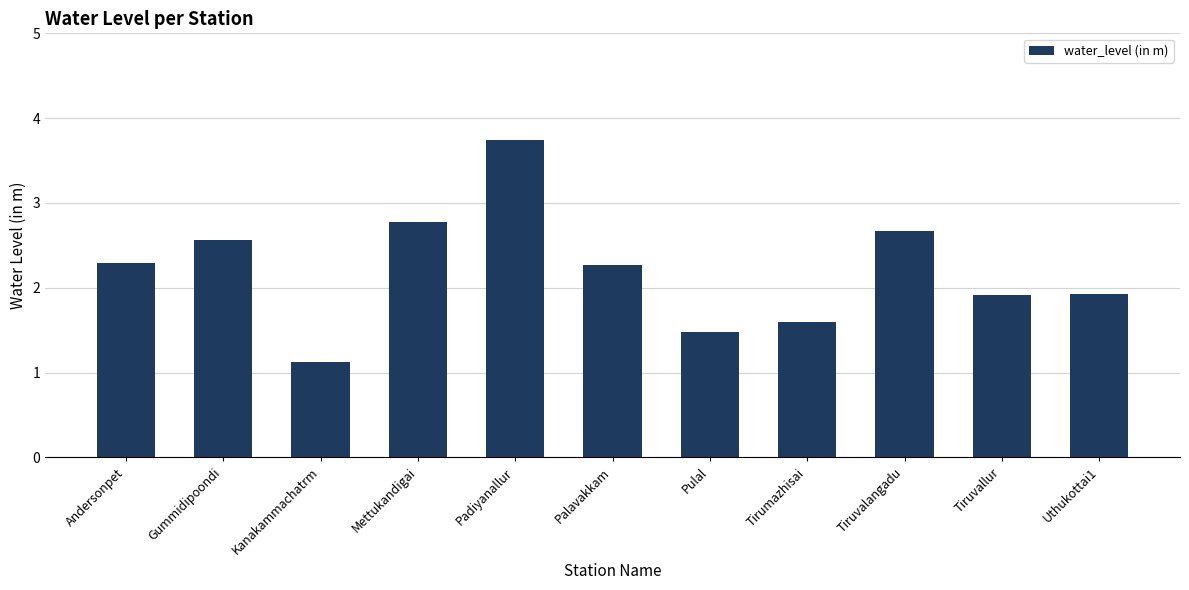

What position from the left is Kanakammachatrm?

3